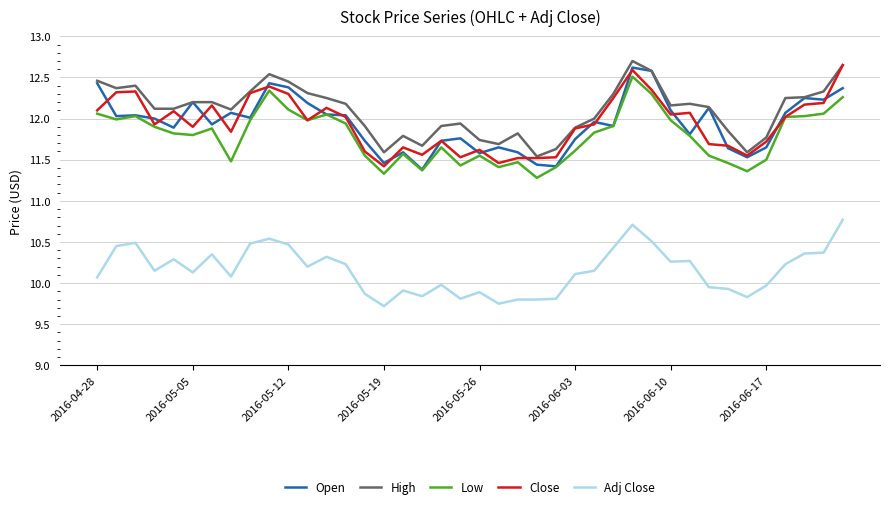

True or false: Adj Close and Close cross at least once.

False